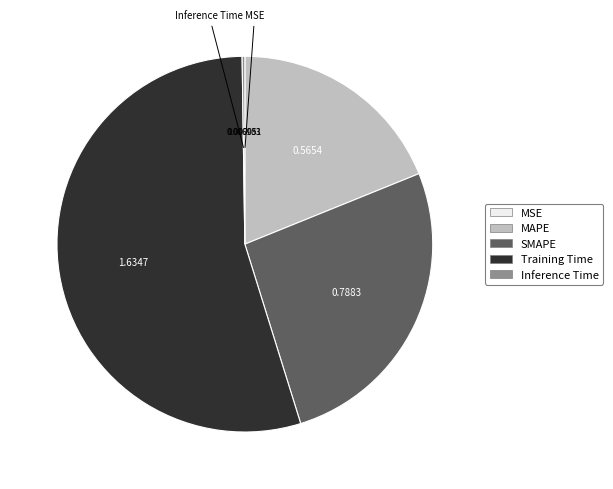

Combined, do MAPE and SMAPE account for over 50%?

No